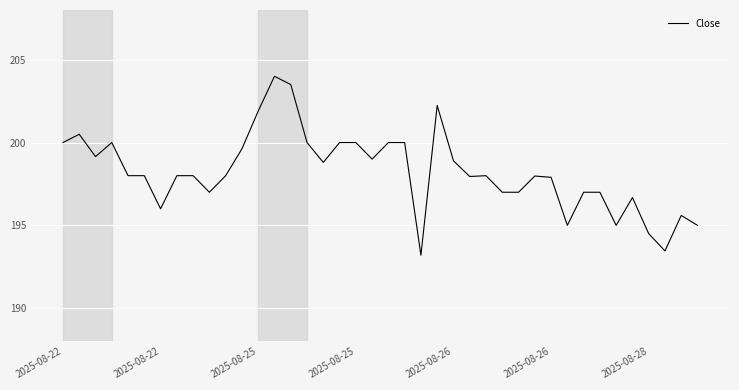

What is the minimum value shown in the chart?

193.2